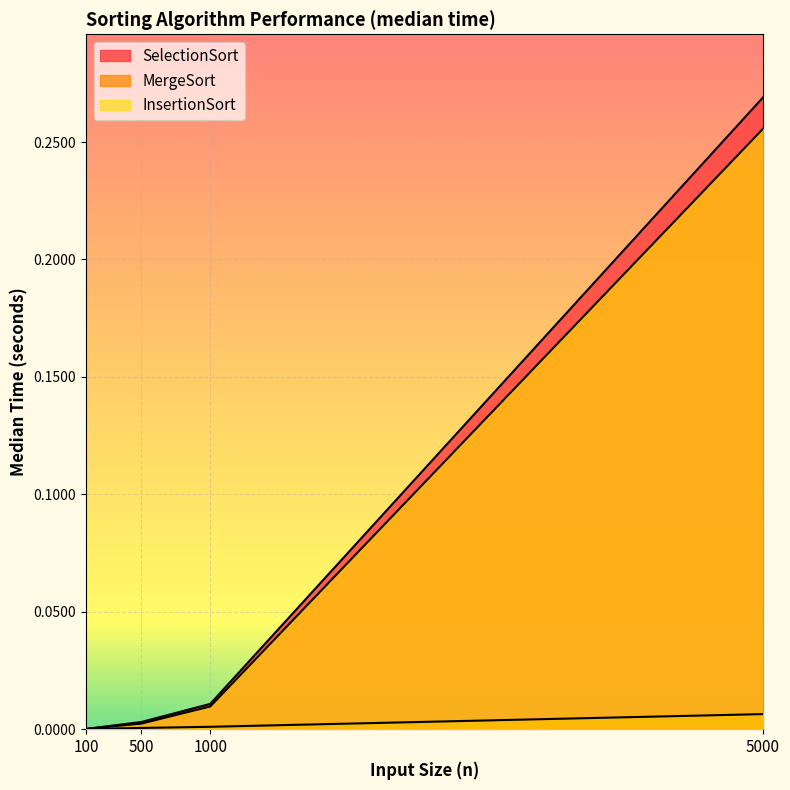

Does the chart display data point markers on the line(s)?

No